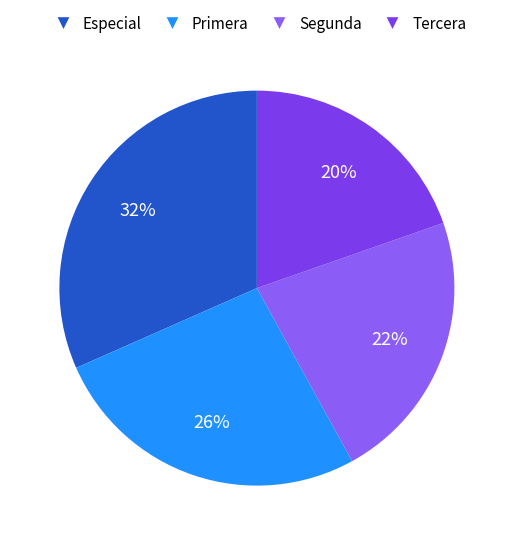

Which slice is the largest?

Especial